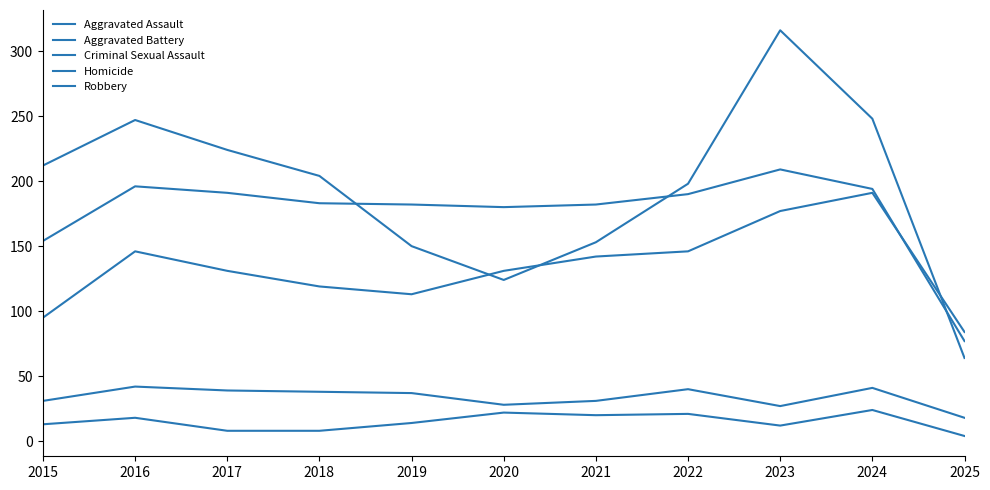

In Robbery, how many points are lower than both neighbors (excluding endpoints)?

1